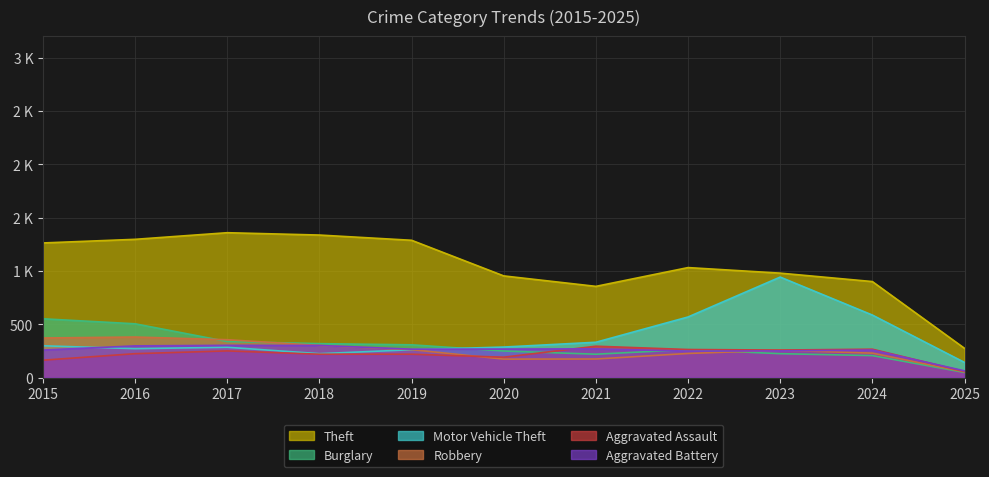

What are all the series names shown in the legend?

Theft, Burglary, Motor Vehicle Theft, Robbery, Aggravated Assault, Aggravated Battery